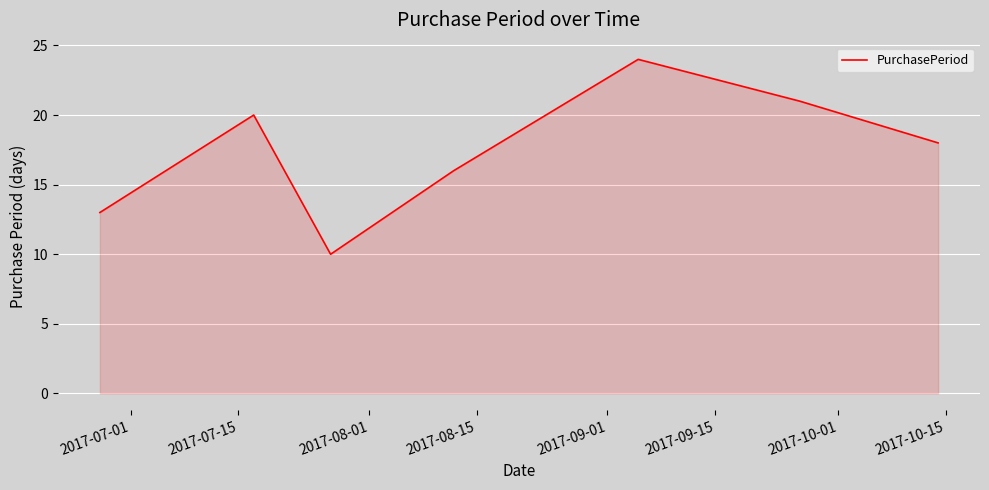

True or false: there are more than 0 points higher than both neighbors.

True